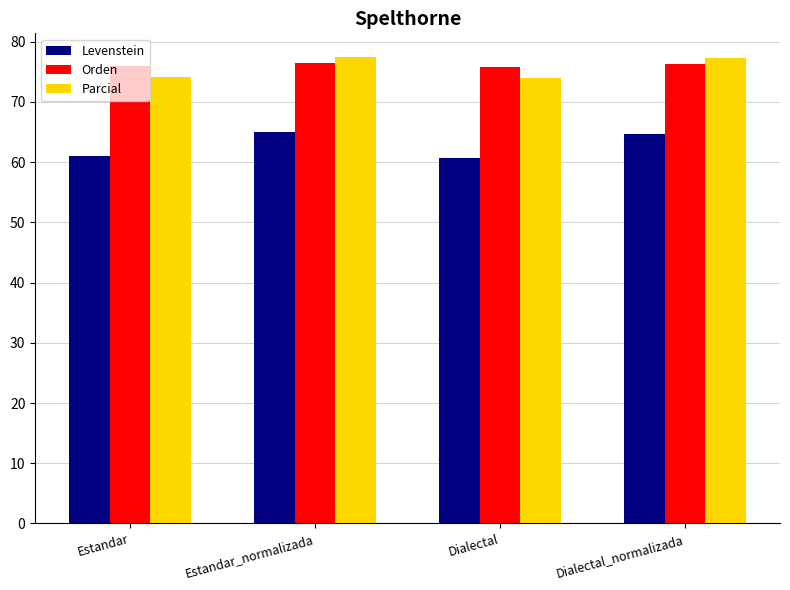

How many bars are there in total?

12